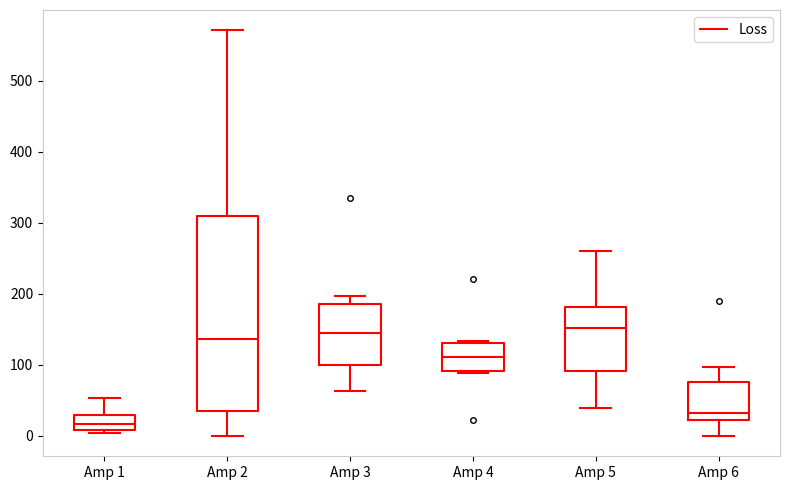

Which box is the tallest, from its lower edge to its upper edge?

Amp 2